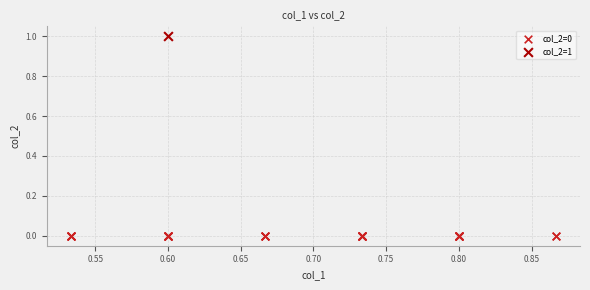

What are all the series names shown in the legend?

col_2=0, col_2=1